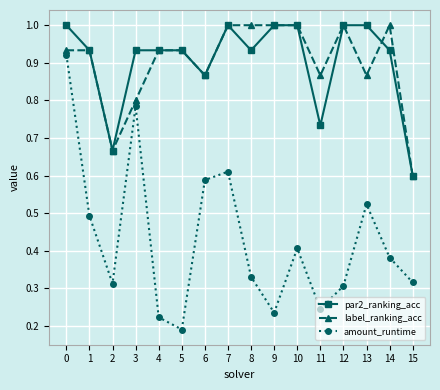

Where is par2_ranking_acc nearest to the value 0?

15